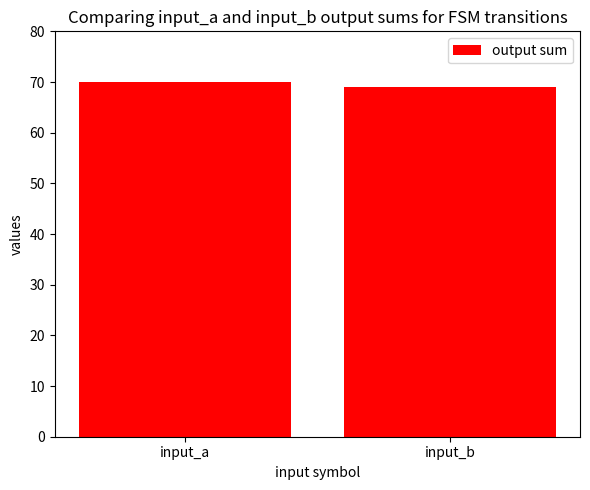

What is the value of the 2nd bar from the left?

69